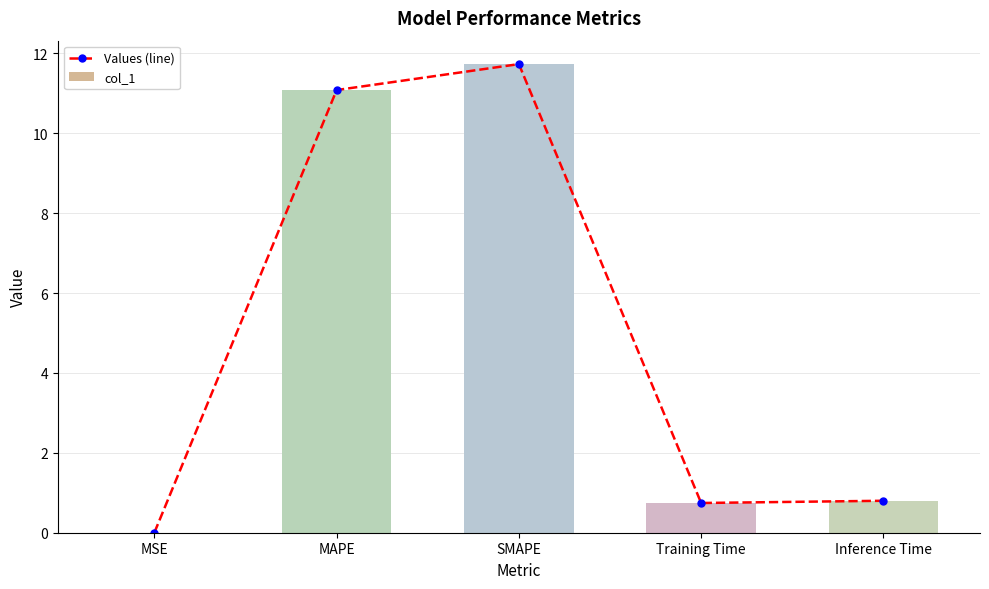

Reading left to right, list all the values displayed in this chart.

Values (line): MSE=0.0	MAPE=11.1	SMAPE=11.7	Training Time=0.7	Inference Time=0.8
col_1: MSE=0.0	MAPE=11.1	SMAPE=11.7	Training Time=0.7	Inference Time=0.8